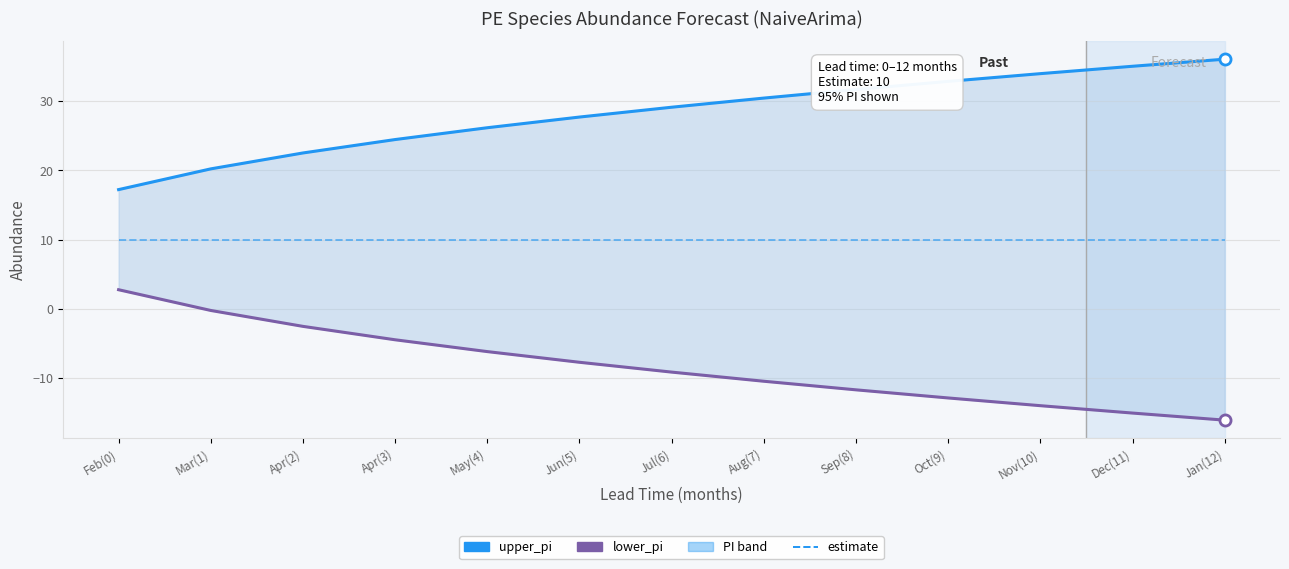

At which label does upper_pi first exceed 29?

Jul(6)